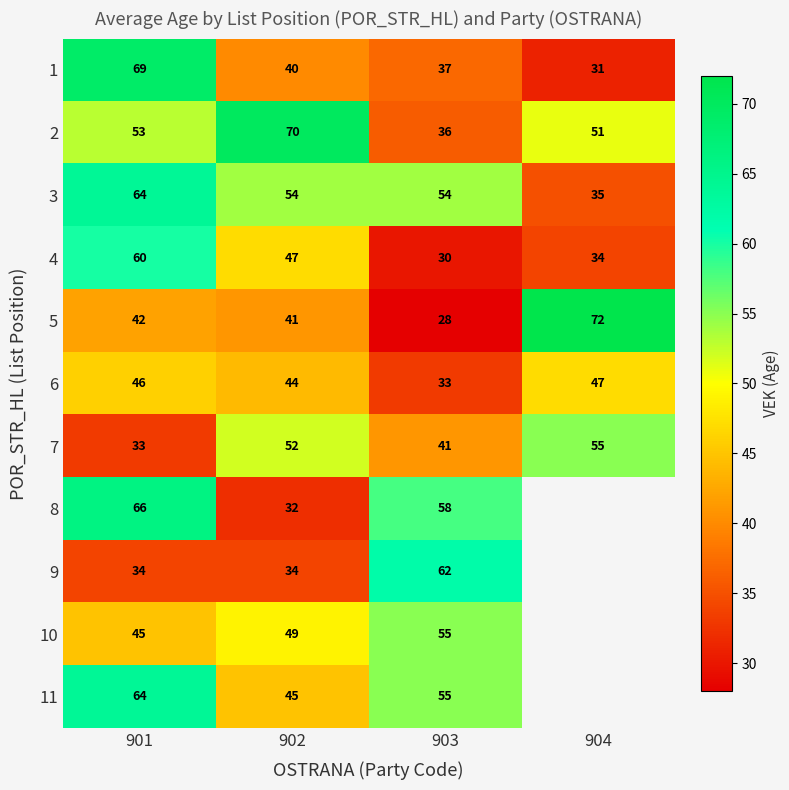

List the labels in order of 5 value, largest first.

904, 901, 902, 903